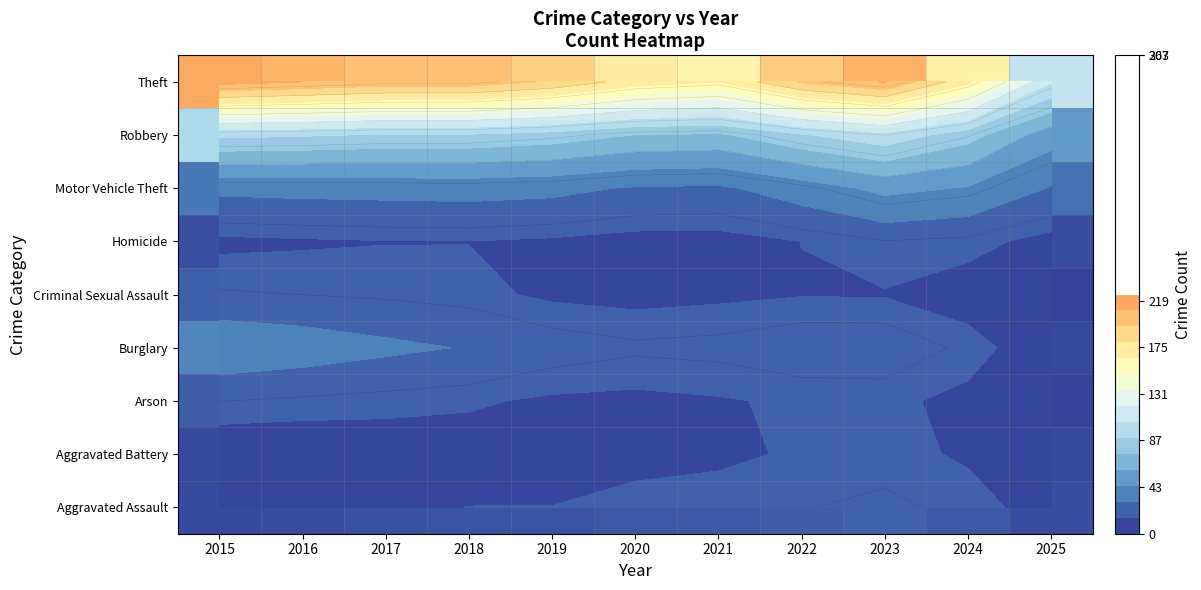

What is the total value across all series at 2015?

454.9